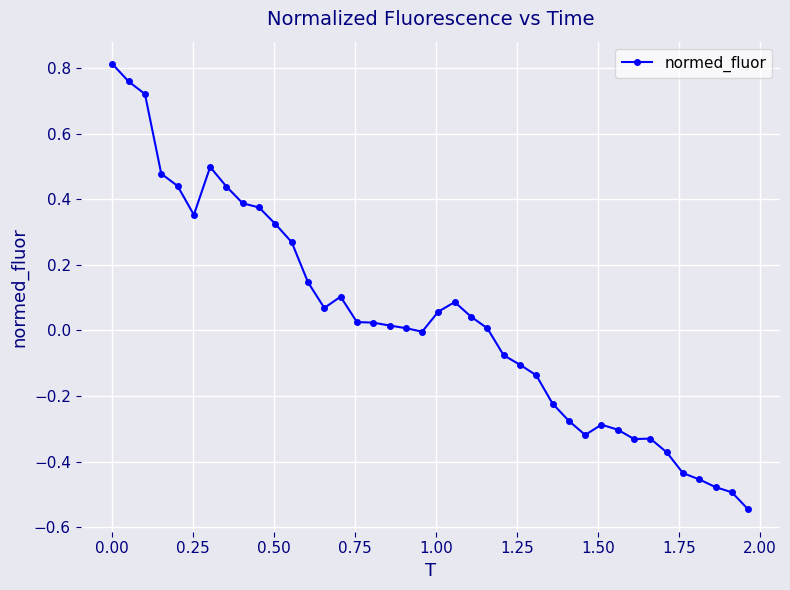

Is this an area chart (filled region under the line)?

No